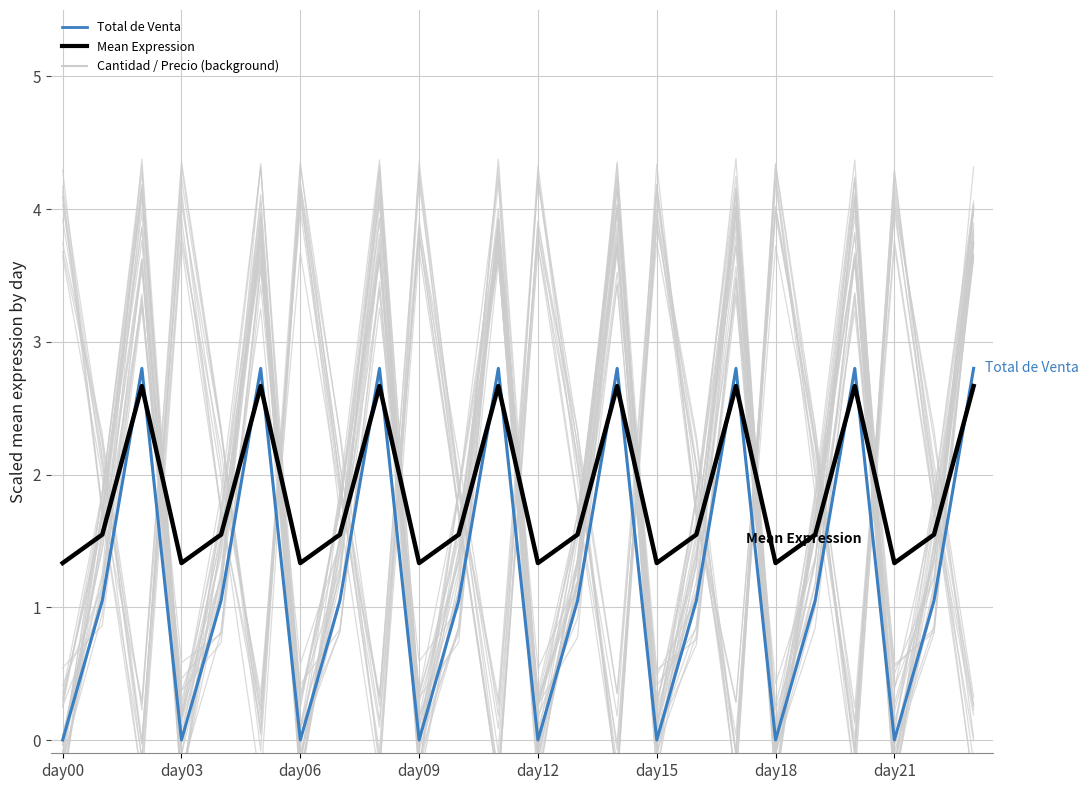

What is the value of the Total de Venta point at the 24th from the left?

2.8